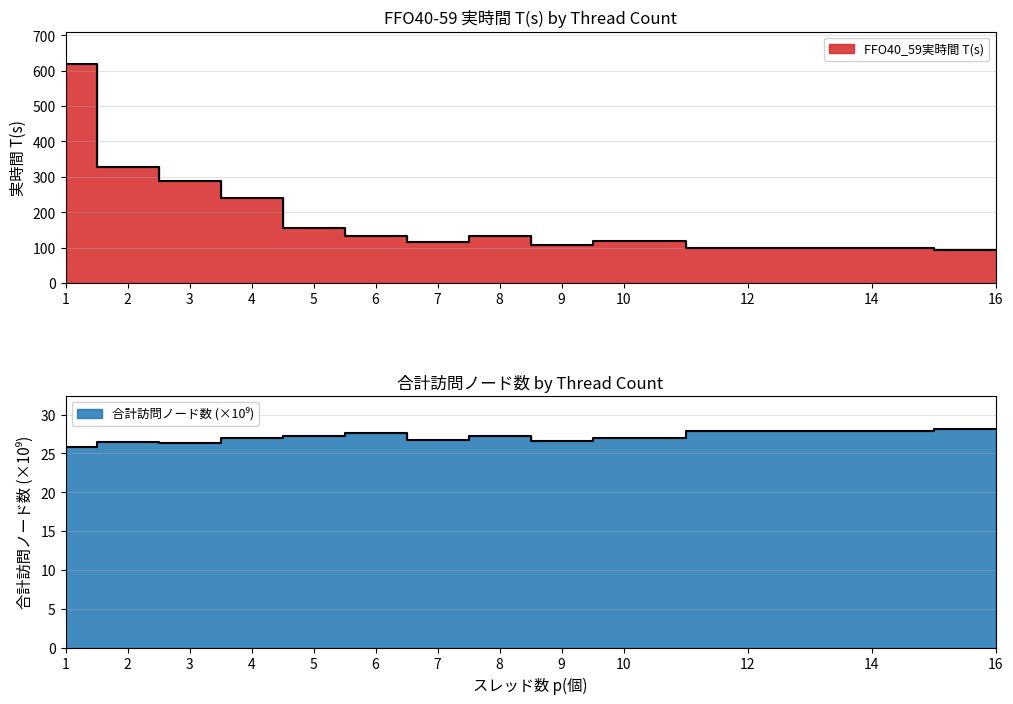

Rank the series at 5 from highest to lowest value.

FFO40_59実時間 T(s), 合計訪問ノード数